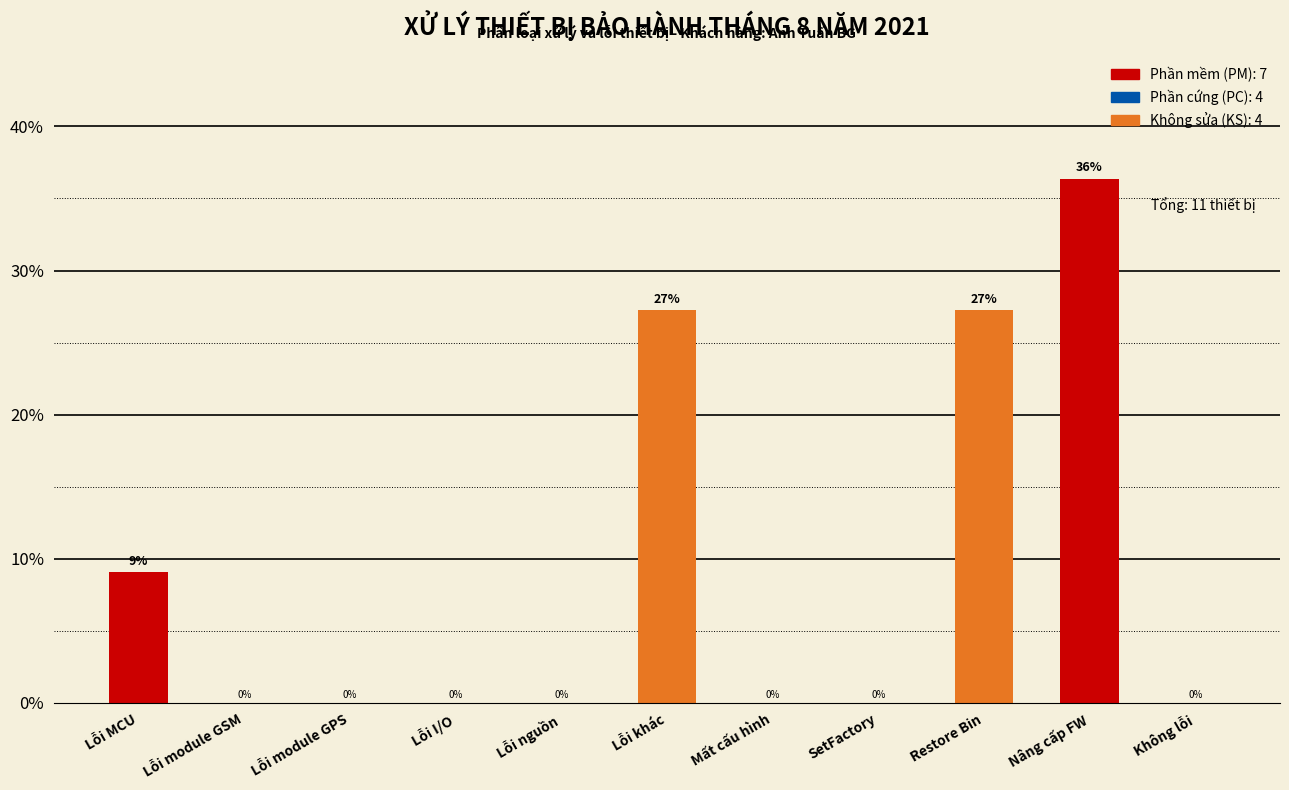

The value at Nâng cấp FW is 61.8. True or false?

False